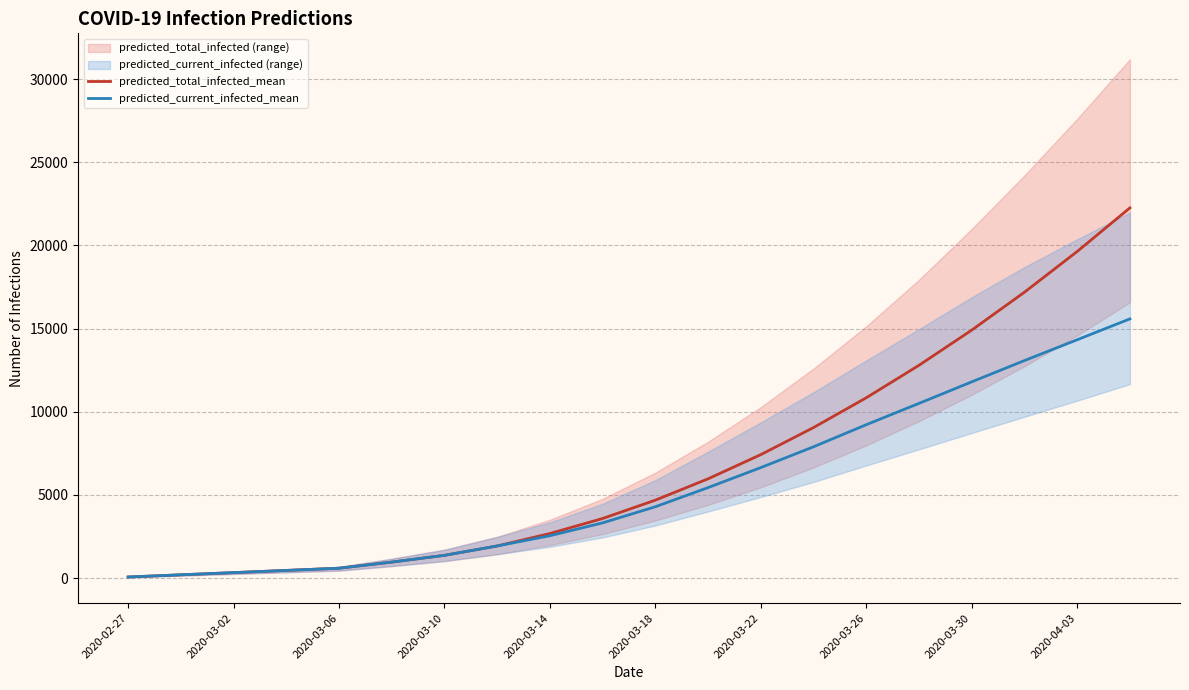

List the series in order of their peak value, lowest first.

predicted_current_infected_mean, predicted_total_infected_mean